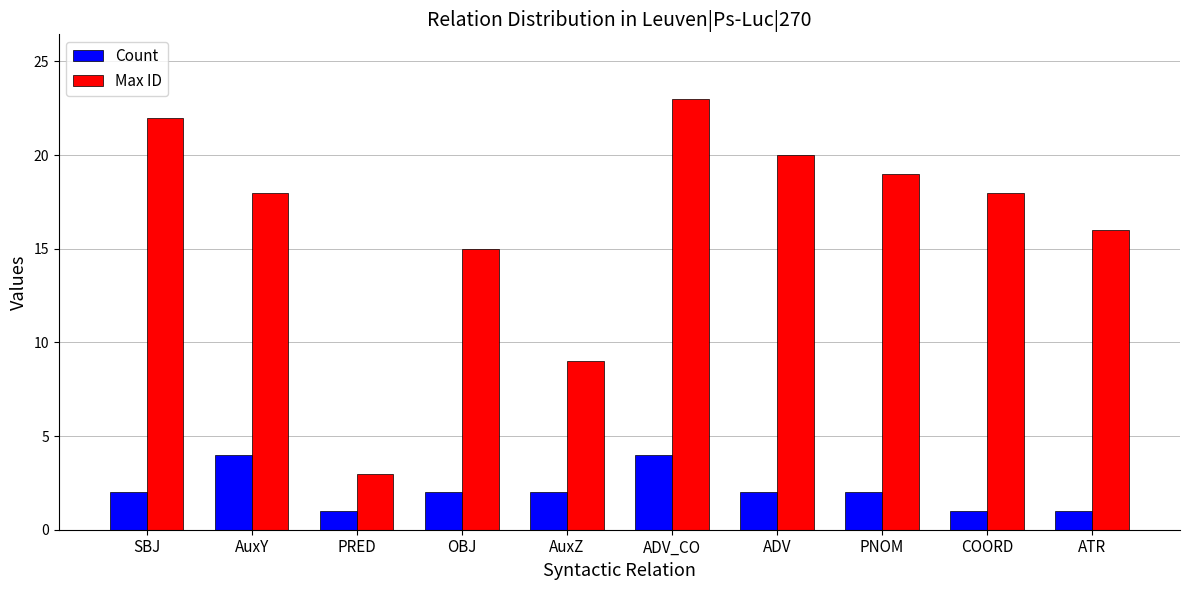

What is the difference between the maximum and minimum values in the Count series?

3